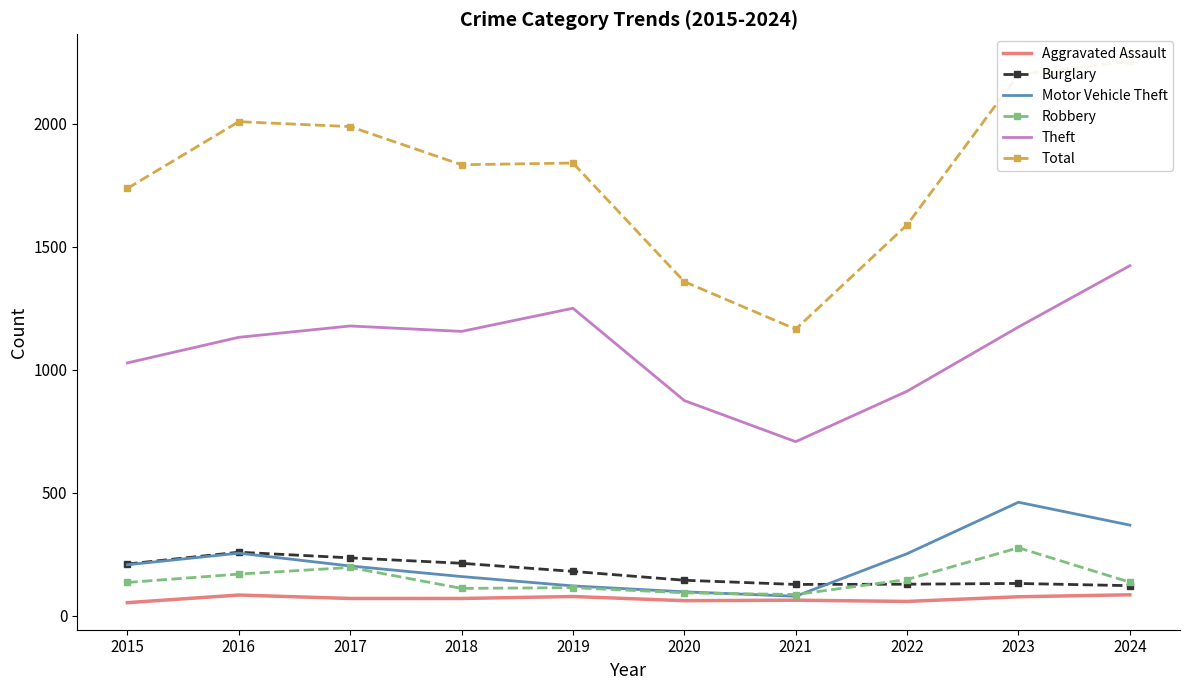

Which series has the largest range (max minus min)?

Total